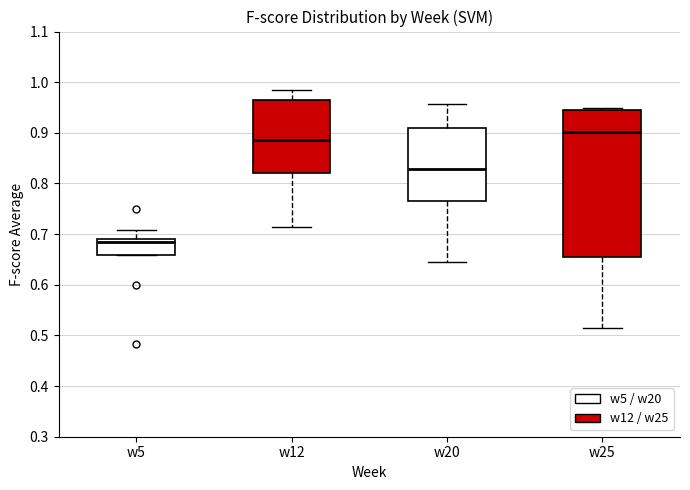

Which box's median line is the lowest?

w5